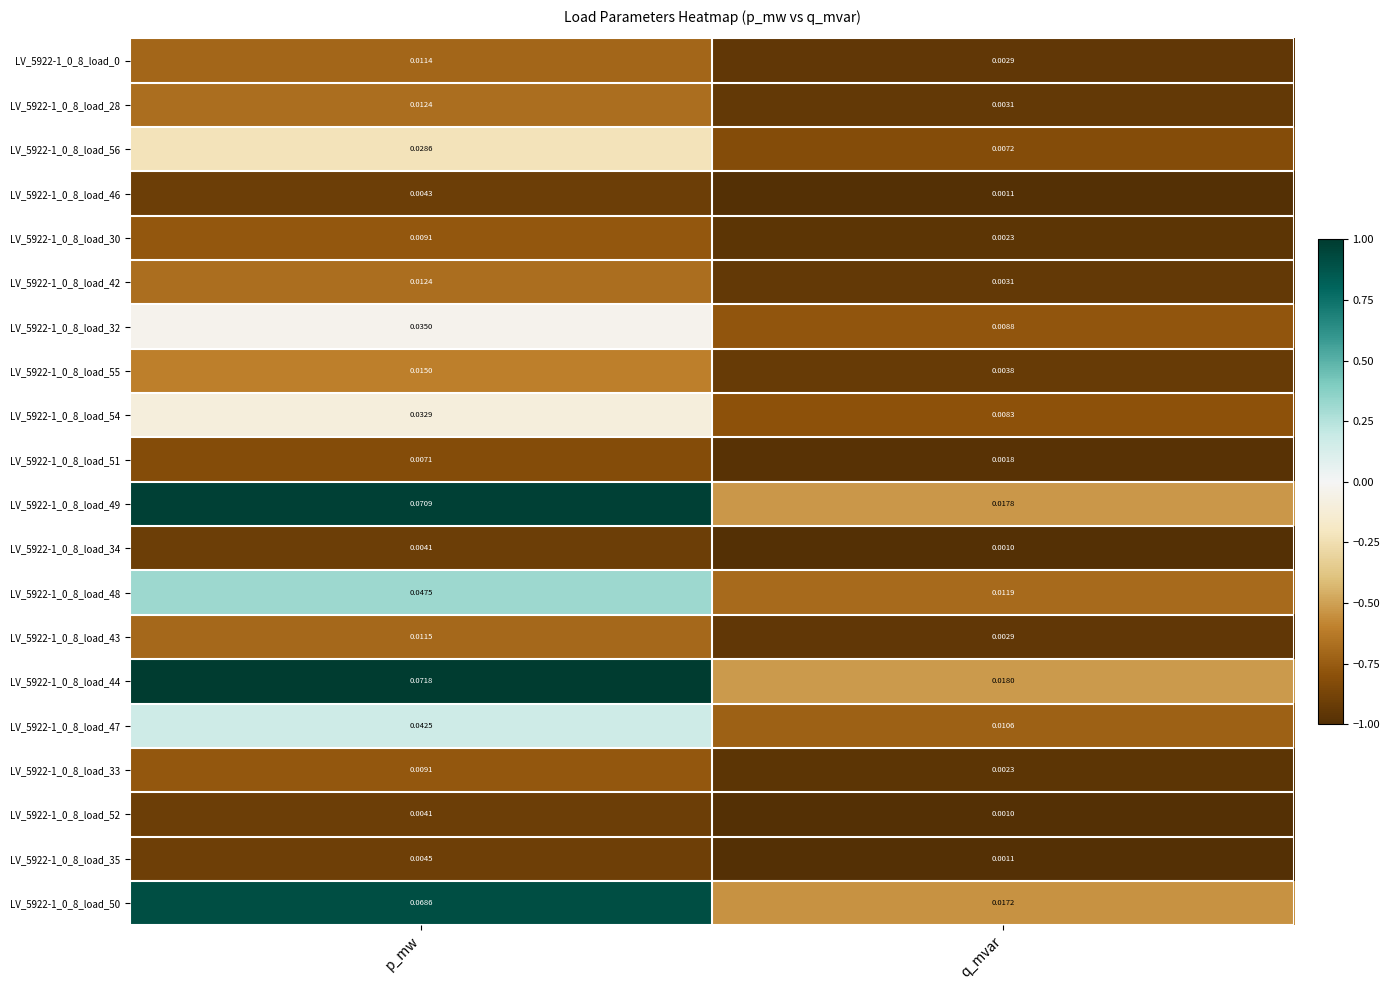

Is the value of LV_5922-1_0_8_load_28 at q_mvar greater than the value of LV_5922-1_0_8_load_32 at p_mw?

No